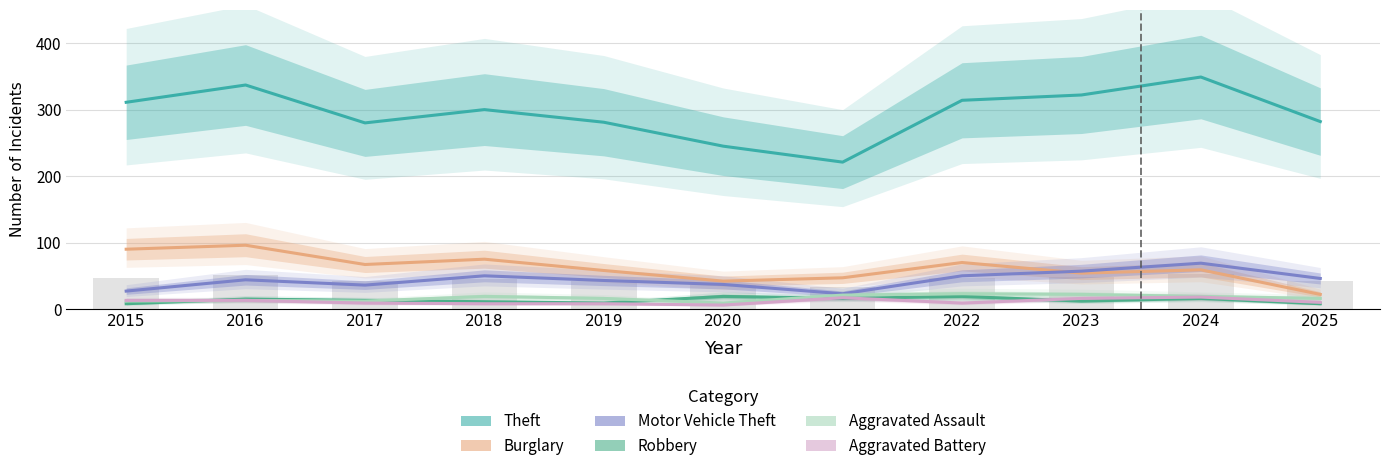

Rank the series at 2019 from lowest to highest value.

Aggravated Battery, Robbery, Aggravated Assault, Motor Vehicle Theft, Burglary, Theft